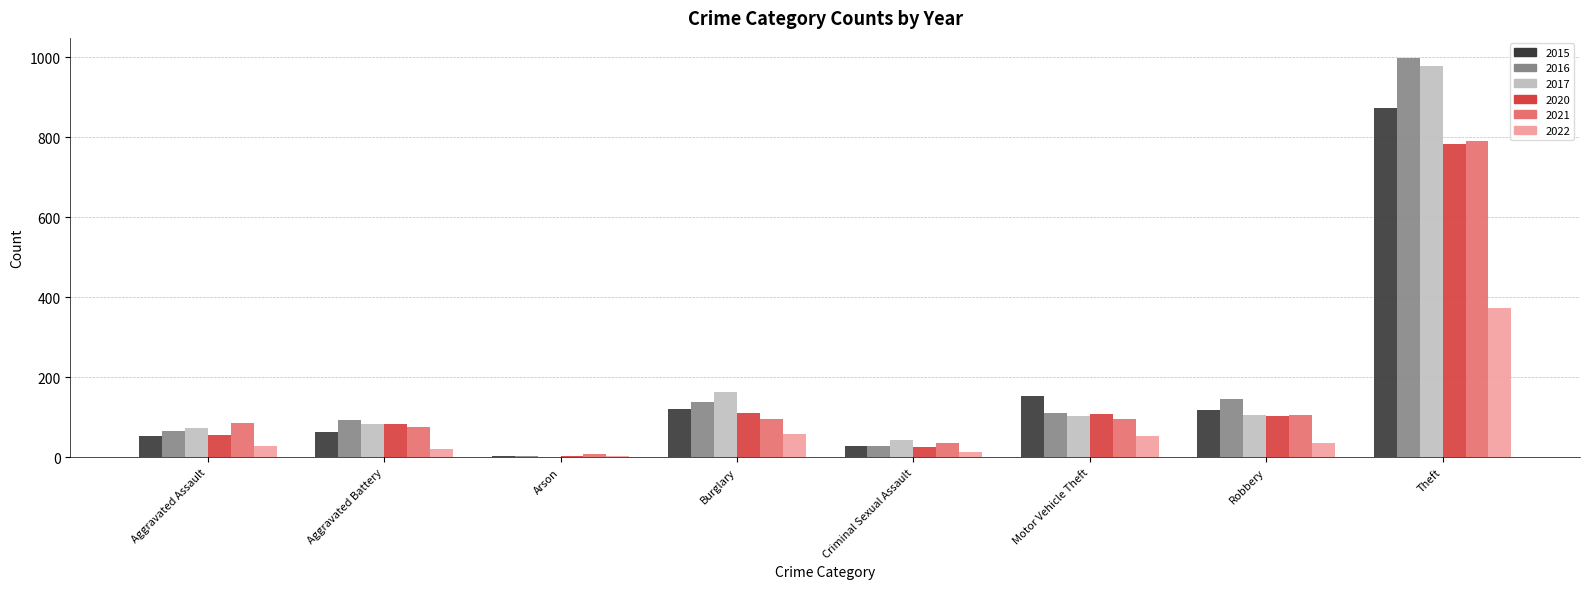

Read the 2017 value at Aggravated Assault.

72